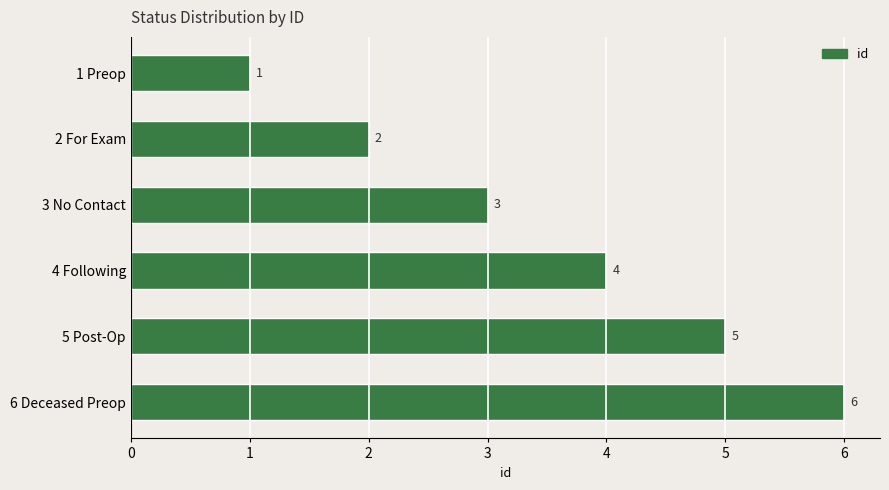

Rank the categories by value from lowest to highest.

1 Preop, 2 For Exam, 3 No Contact, 4 Following, 5 Post-Op, 6 Deceased Preop